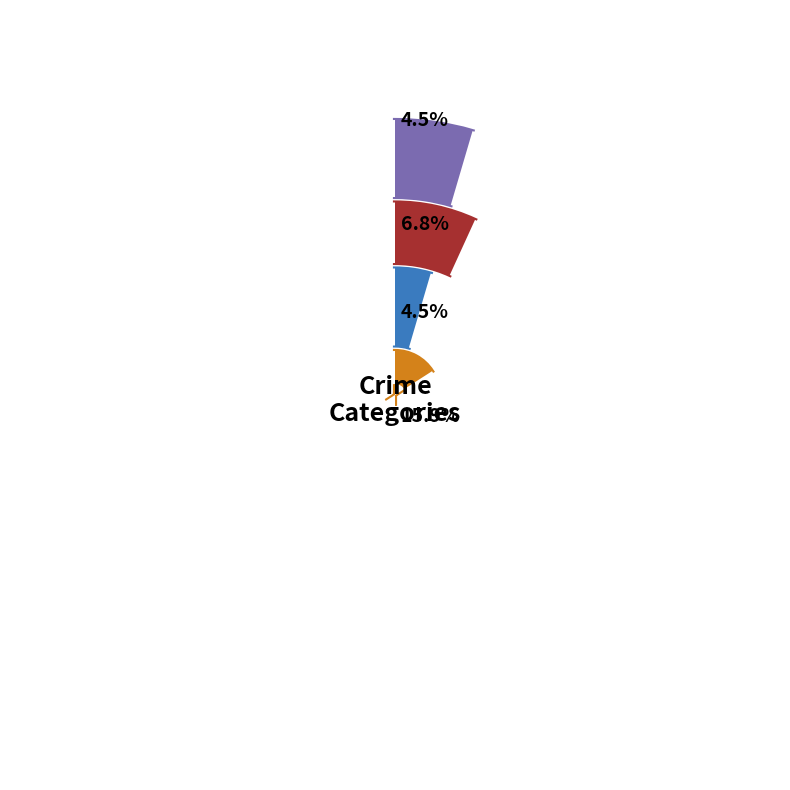

To the nearest percent, what percentage of the pie is Motor Vehicle Theft?

16%